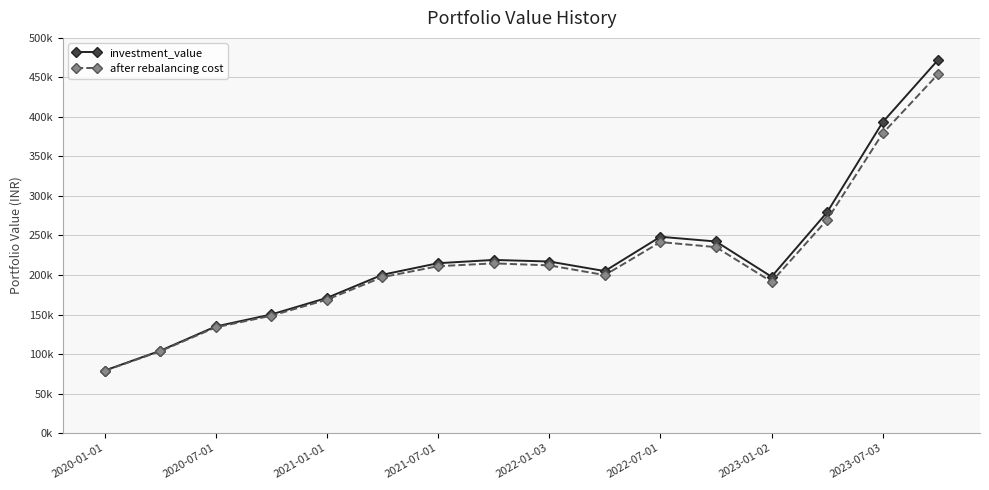

Is this an area chart (filled region under the line)?

No